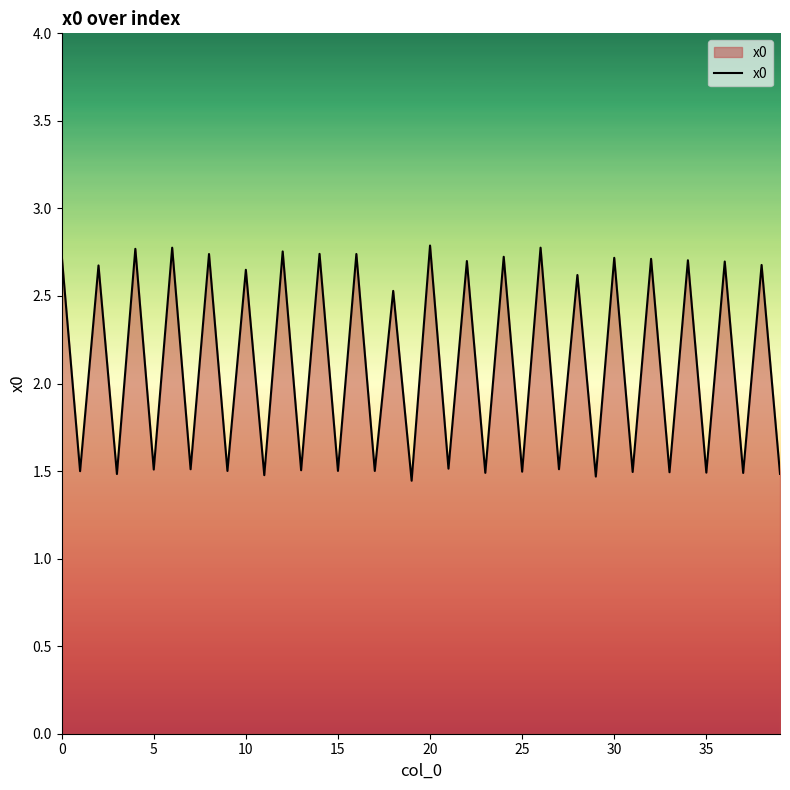

What is the difference between the maximum and minimum values?

1.3